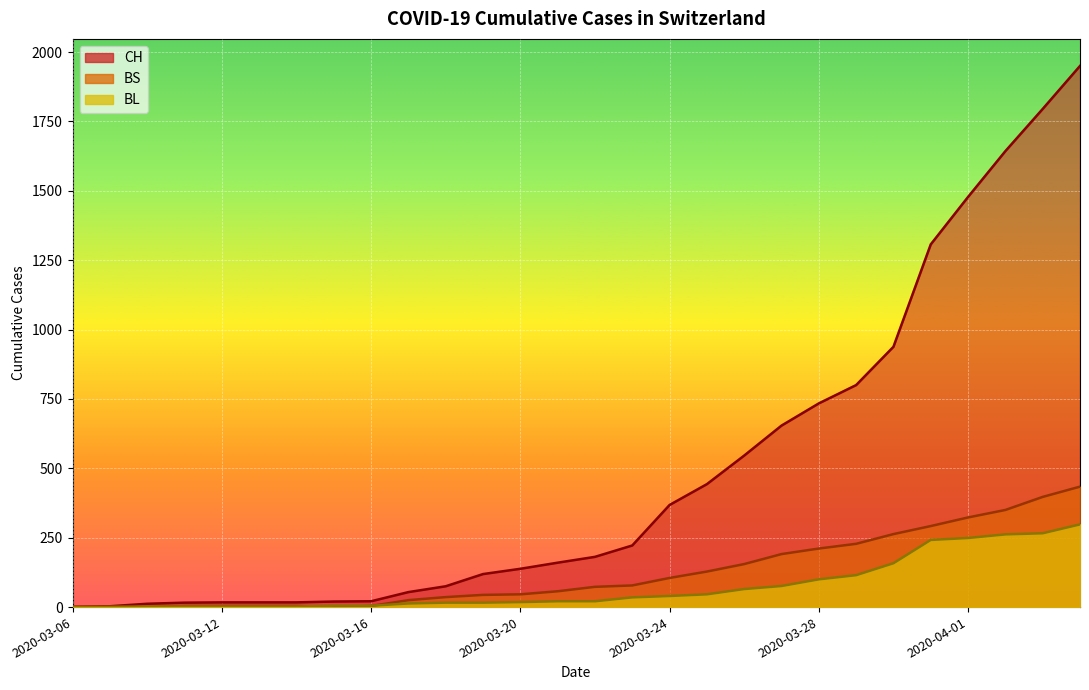

Between 2020-03-13 and 2020-03-29, which series saw the biggest shift?

CH